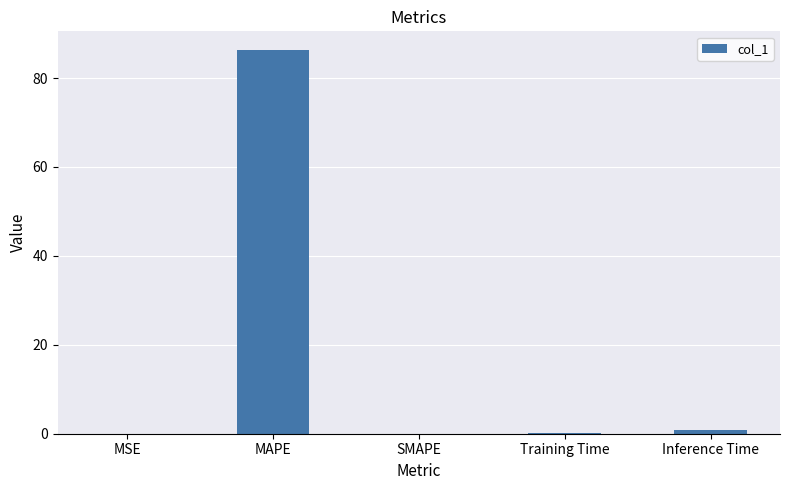

Is it true that the value at SMAPE is 0.0?

True